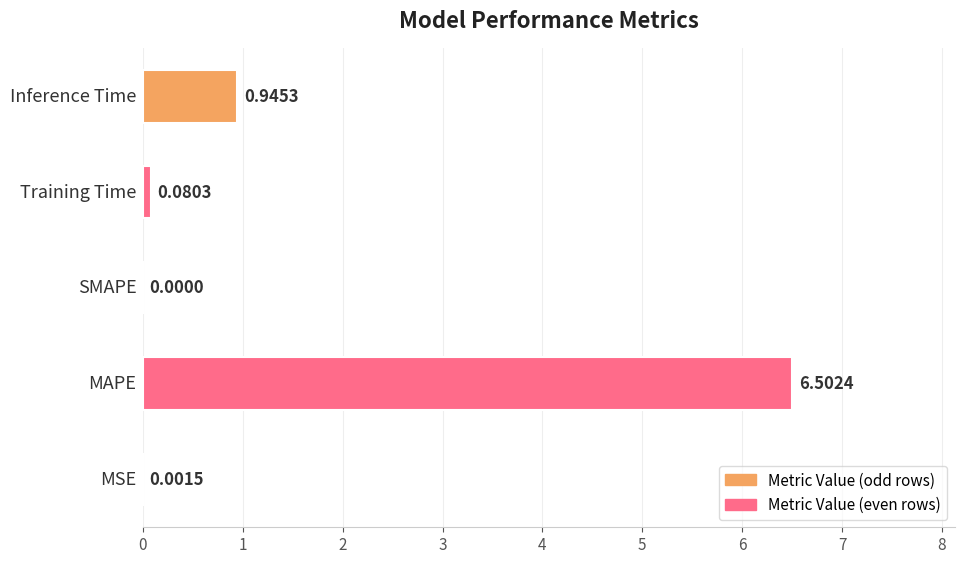

Count the number of values greater than 0.

4